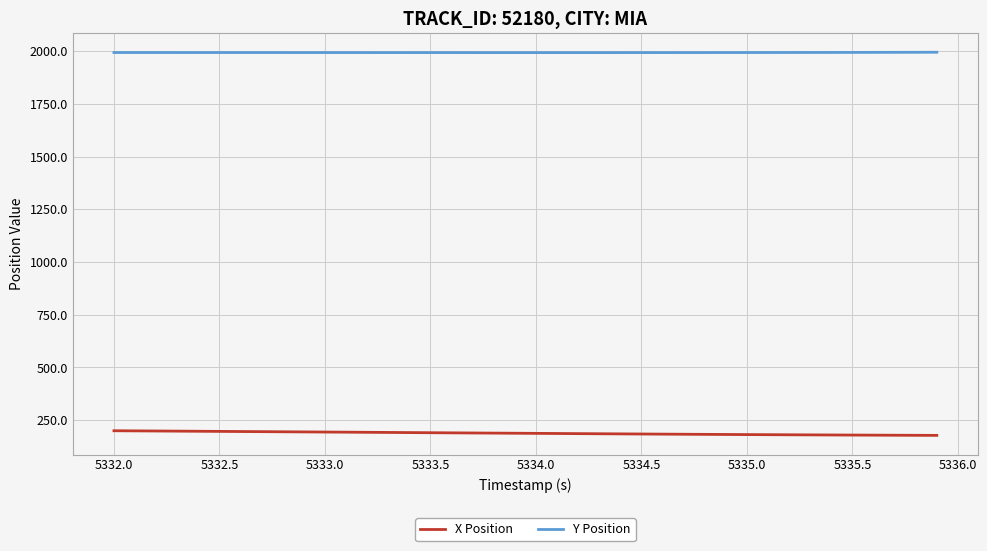

True or false: Y Position and X Position cross at least once.

False